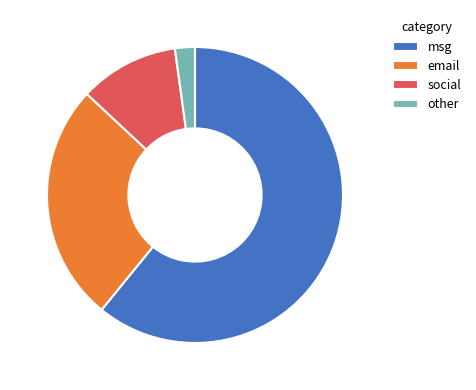

Do msg and social together represent more than half of the pie?

Yes